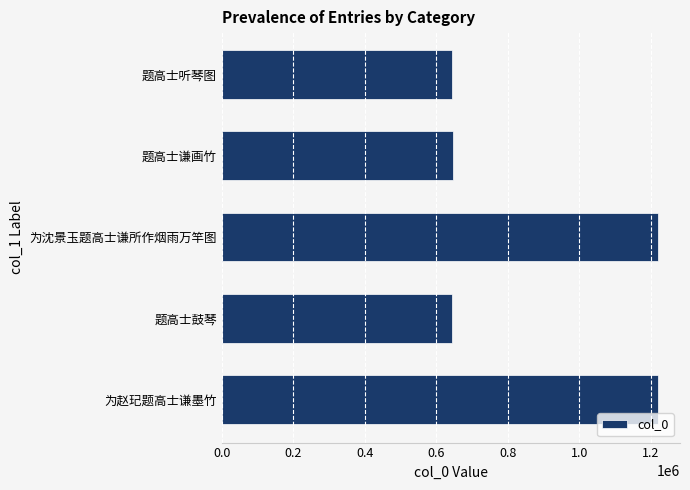

What is the minimum value shown in the chart?

643327